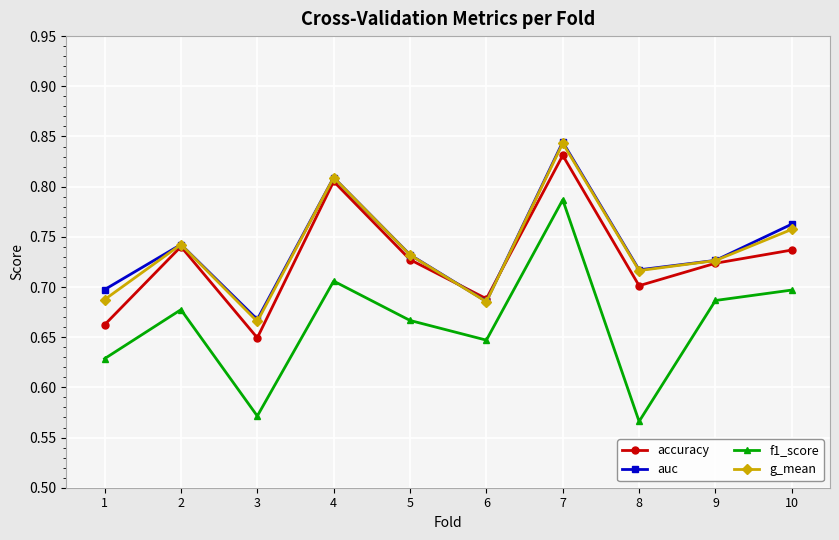

Where is the first local minimum for accuracy?

3